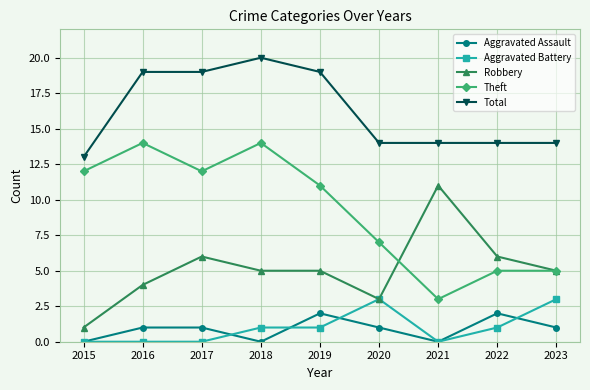

The Robbery series shows 6 at 2022. True or false?

True